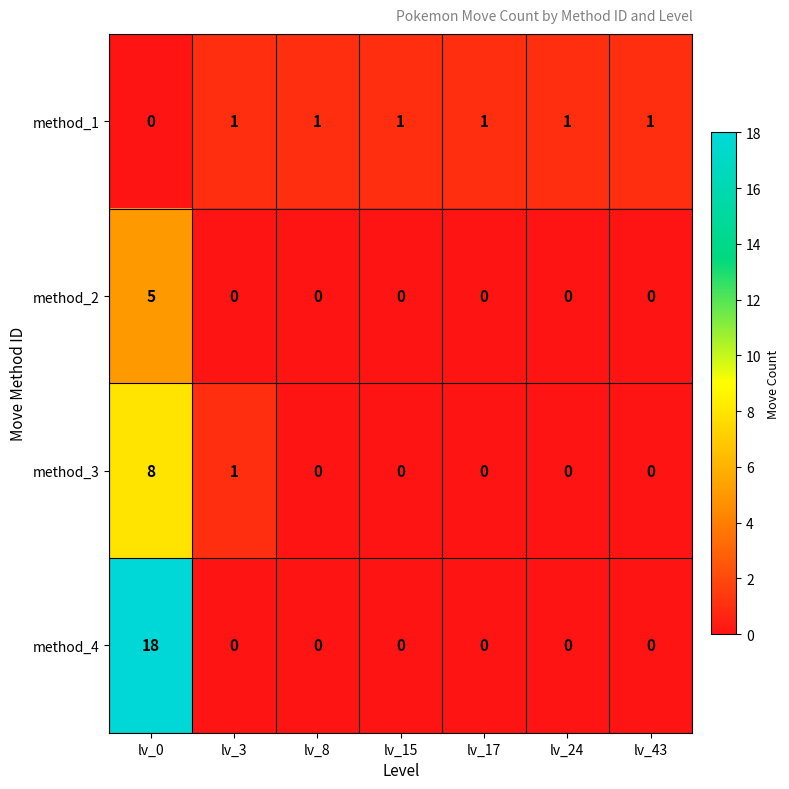

At how many categories does at least one series exceed 15?

1